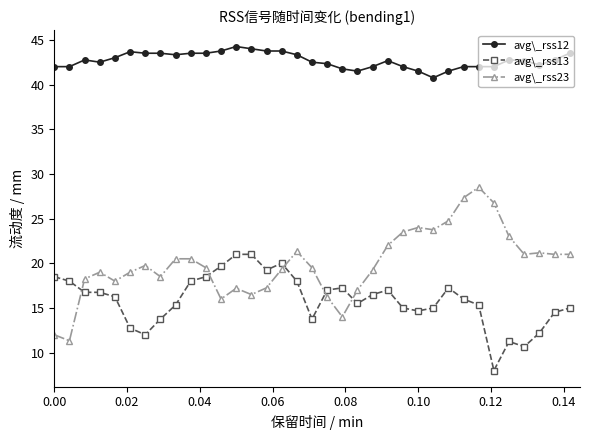

What is the smallest value displayed?

8.0